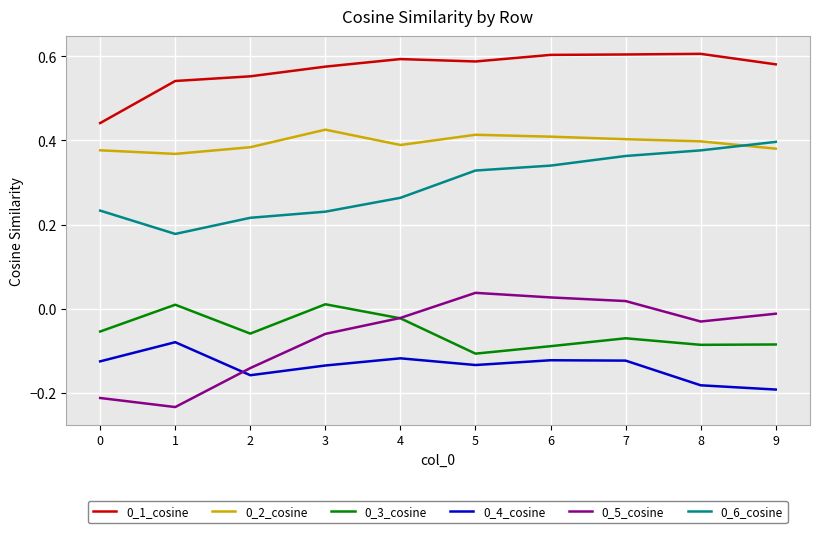

Where does the 0_5_cosine series first go above 0?

5